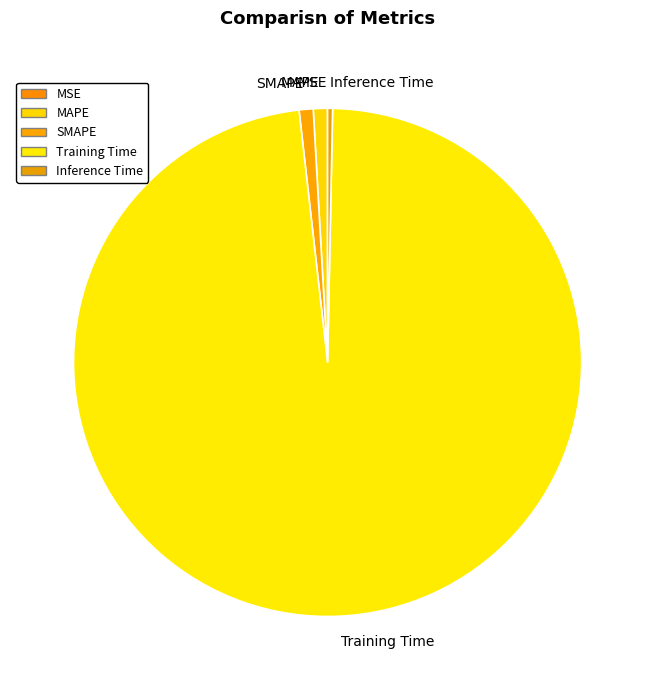

Is it true that SMAPE is 11% of the pie?

False